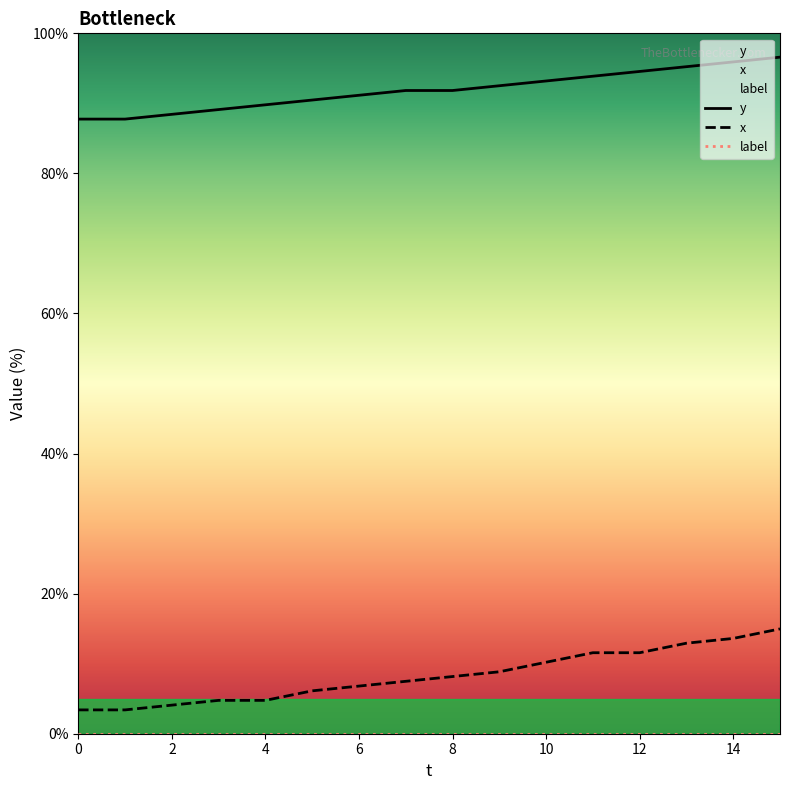

List the series in order of their peak value, highest first.

y, x, label